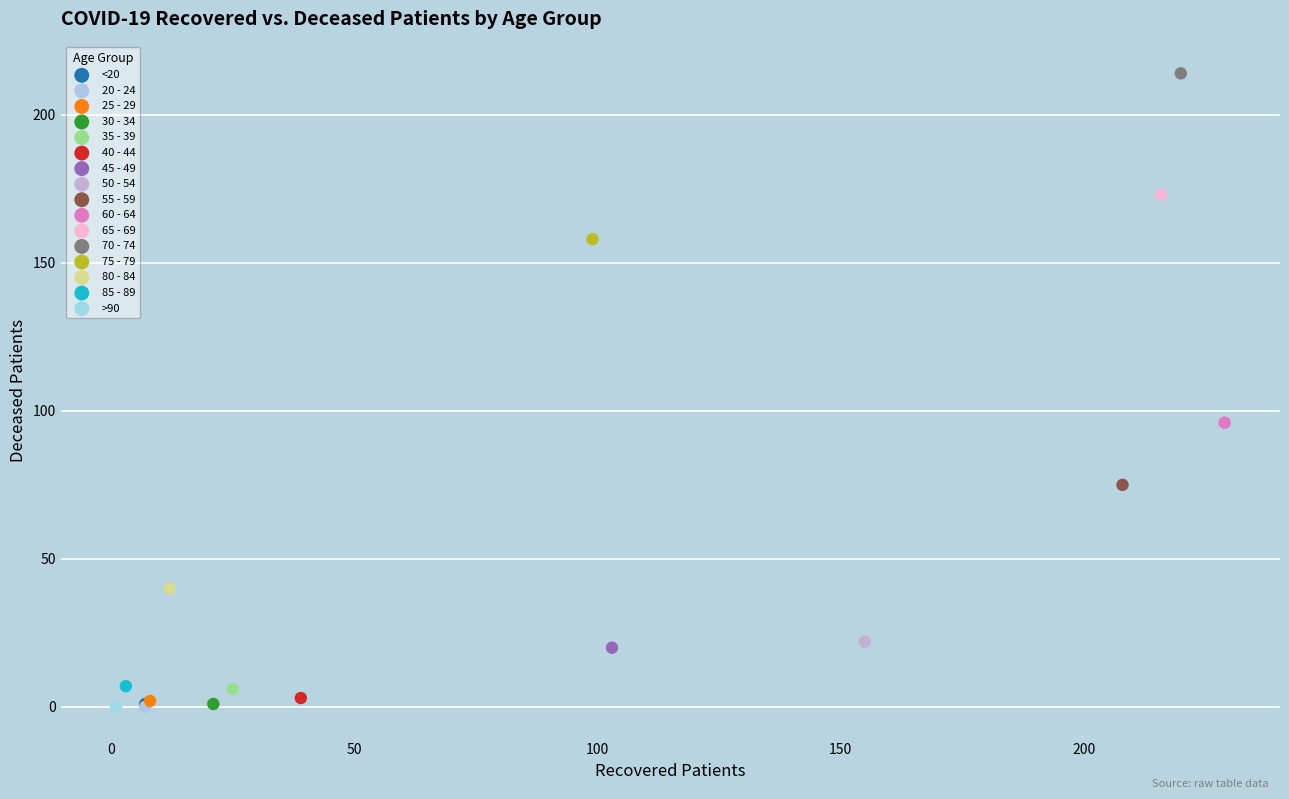

What are all the series names shown in the legend?

<20, 20 - 24, 25 - 29, 30 - 34, 35 - 39, 40 - 44, 45 - 49, 50 - 54, 55 - 59, 60 - 64, 65 - 69, 70 - 74, 75 - 79, 80 - 84, 85 - 89, >90